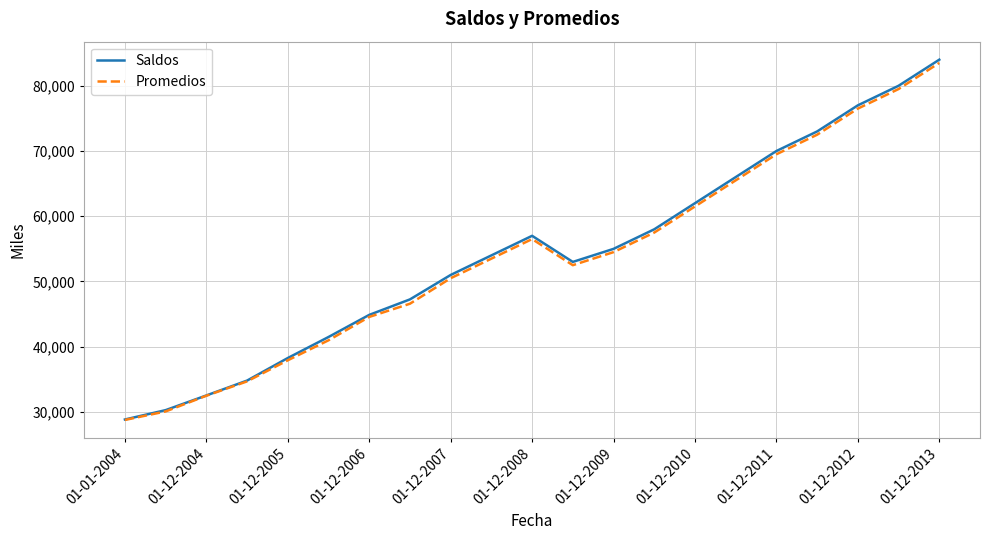

Which series has the largest range (max minus min)?

Saldos